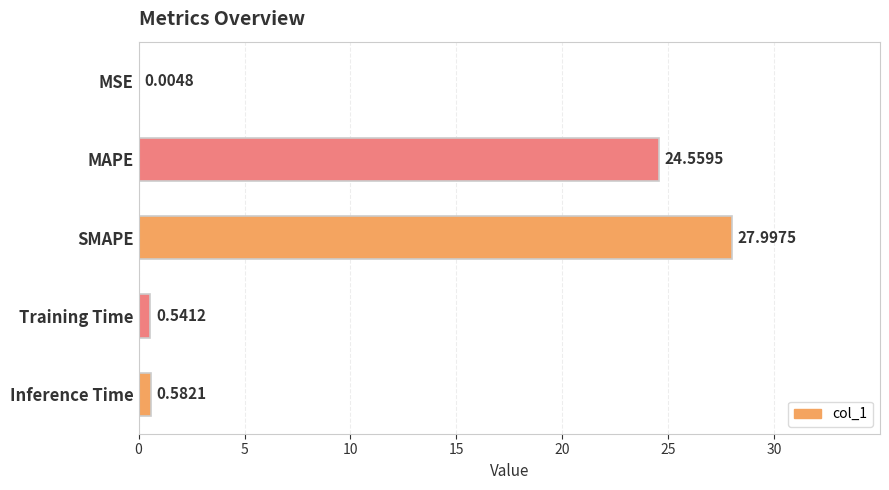

Which category has the highest value across all series?

SMAPE